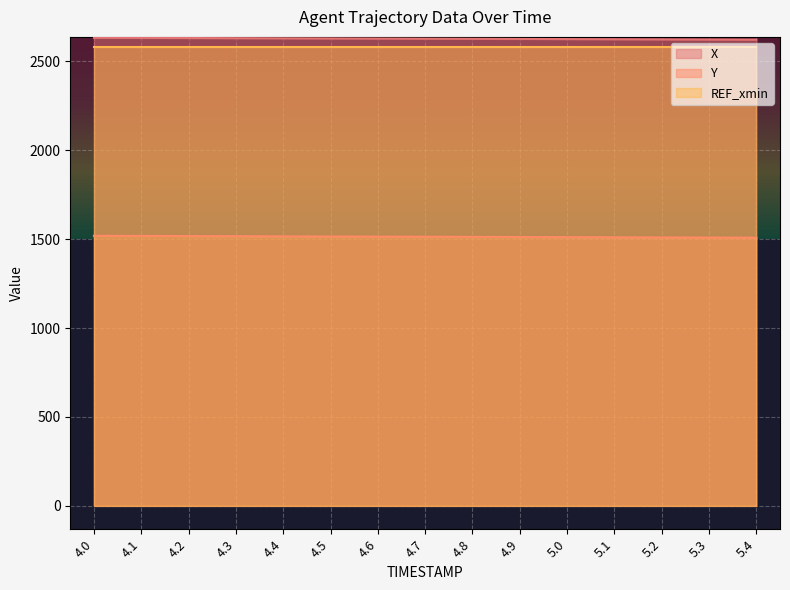

At which category is the sum across all series the highest?

4.0